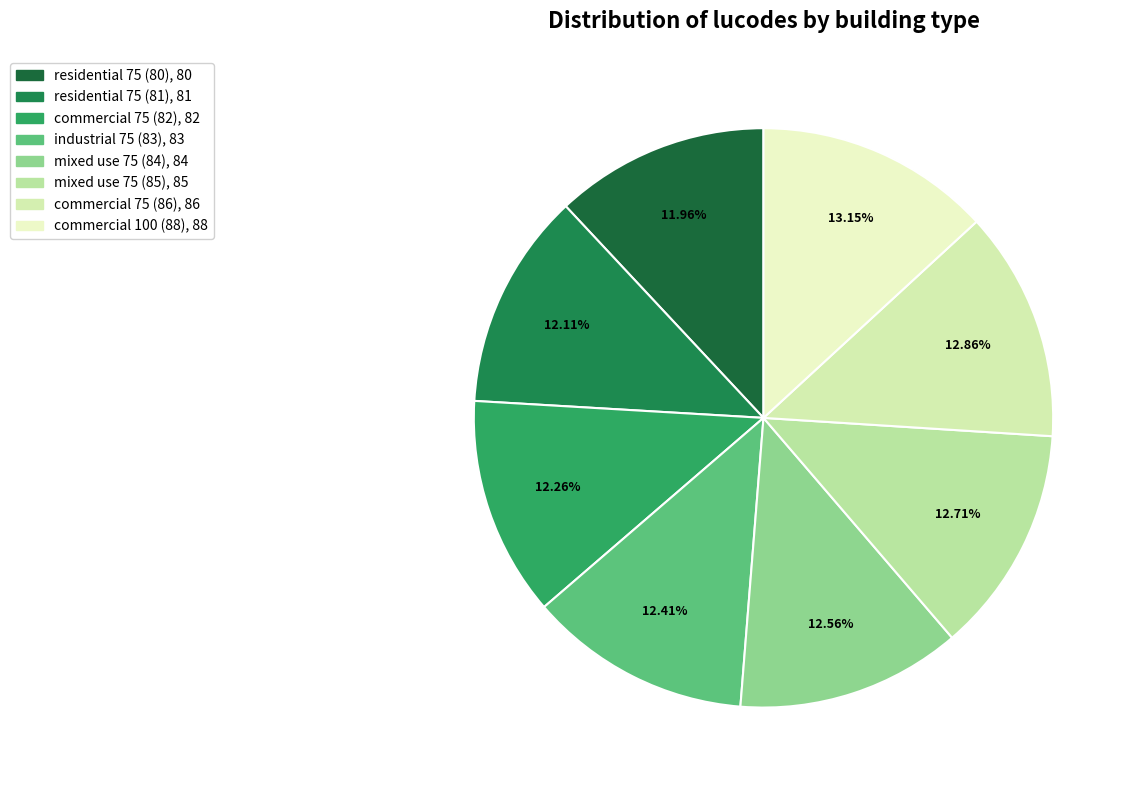

Does commercial 100 (88) account for over 50% of the chart?

No